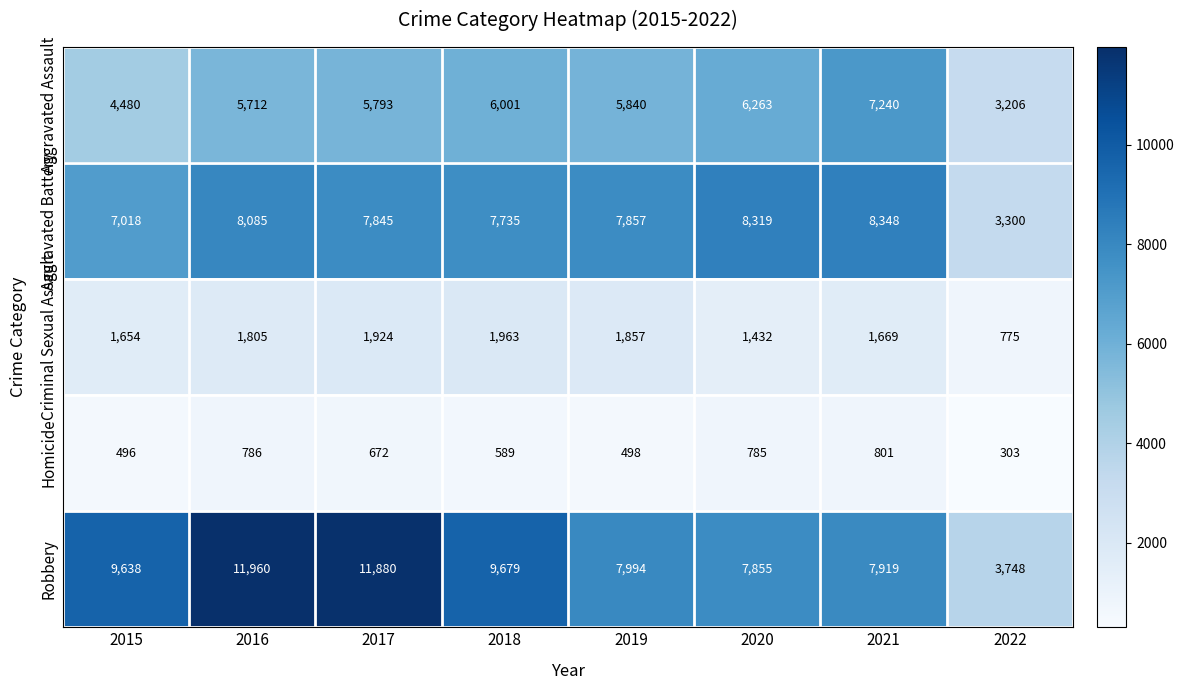

At which category is the sum across all series the highest?

2016